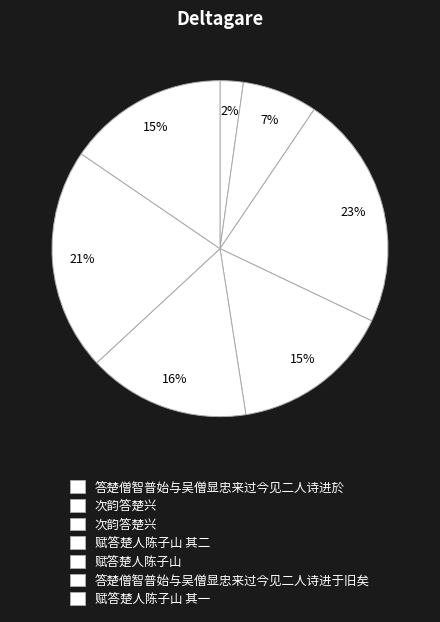

Which category has the smallest portion of the pie?

答楚僧智普始与吴僧显忠来过今见二人诗进於